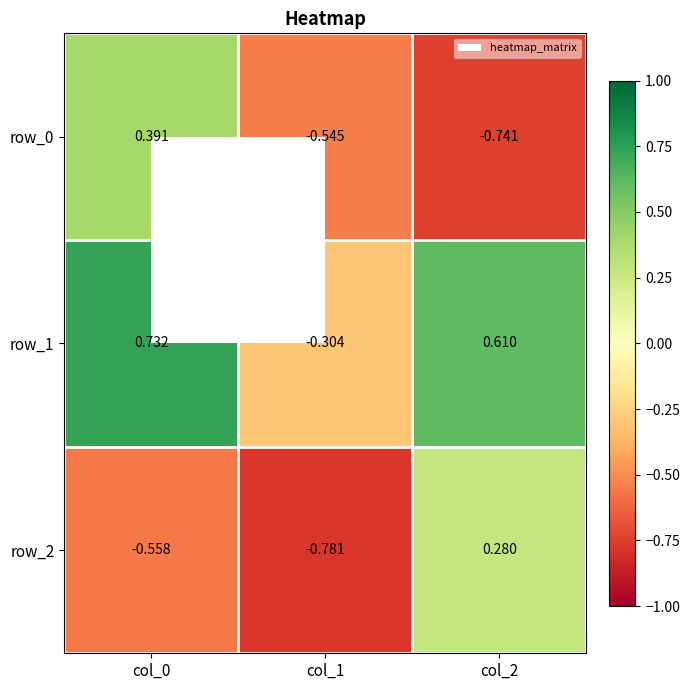

Is the value of row_1 at col_1 greater than the value of row_0 at col_2?

Yes